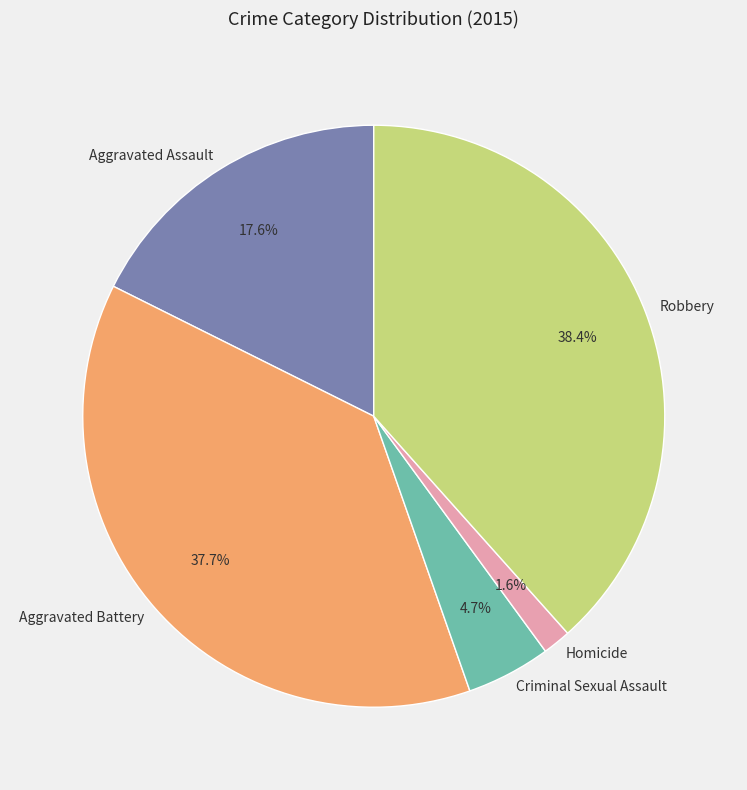

Count the number of slices in the pie.

5